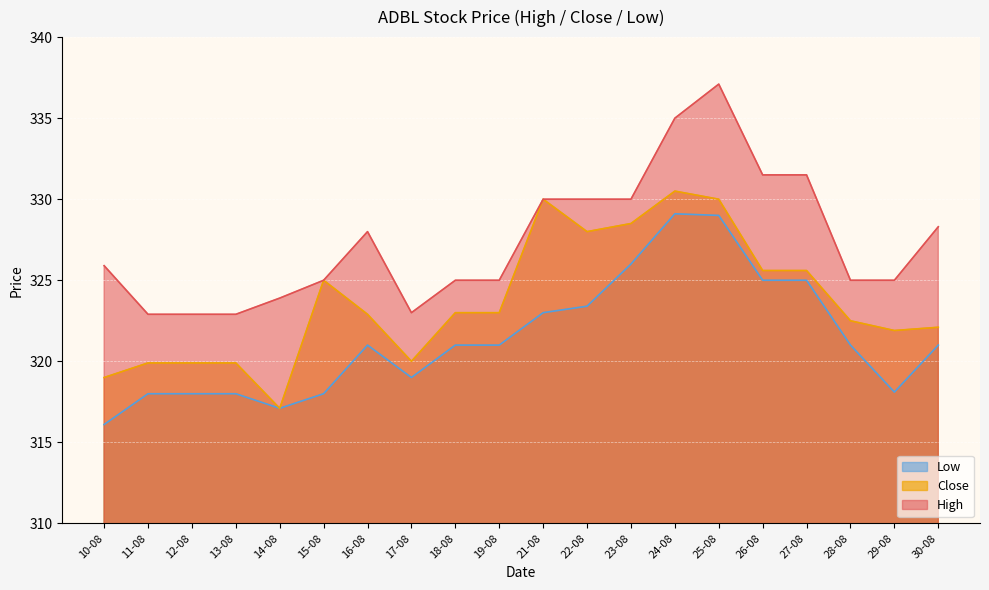

What is the maximum value shown in the chart?

337.1